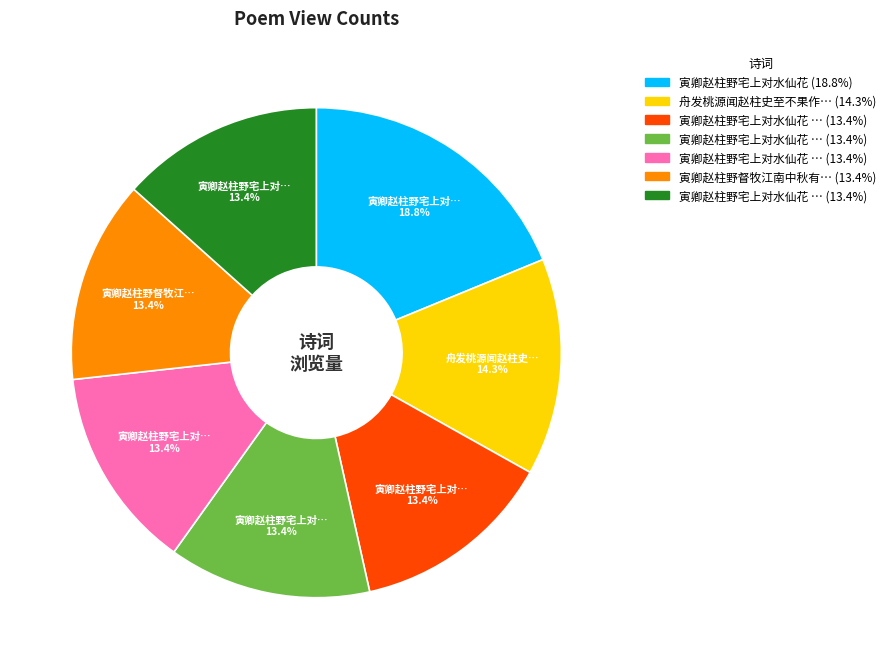

Does any single category account for the majority?

No